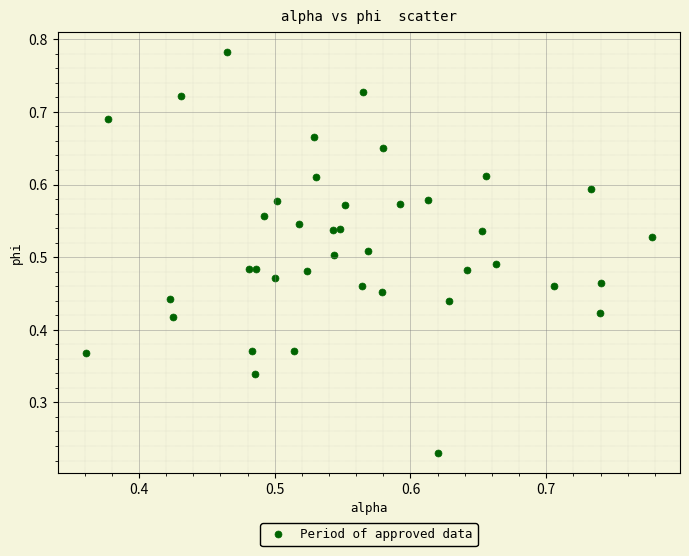

How many data points are displayed?

40